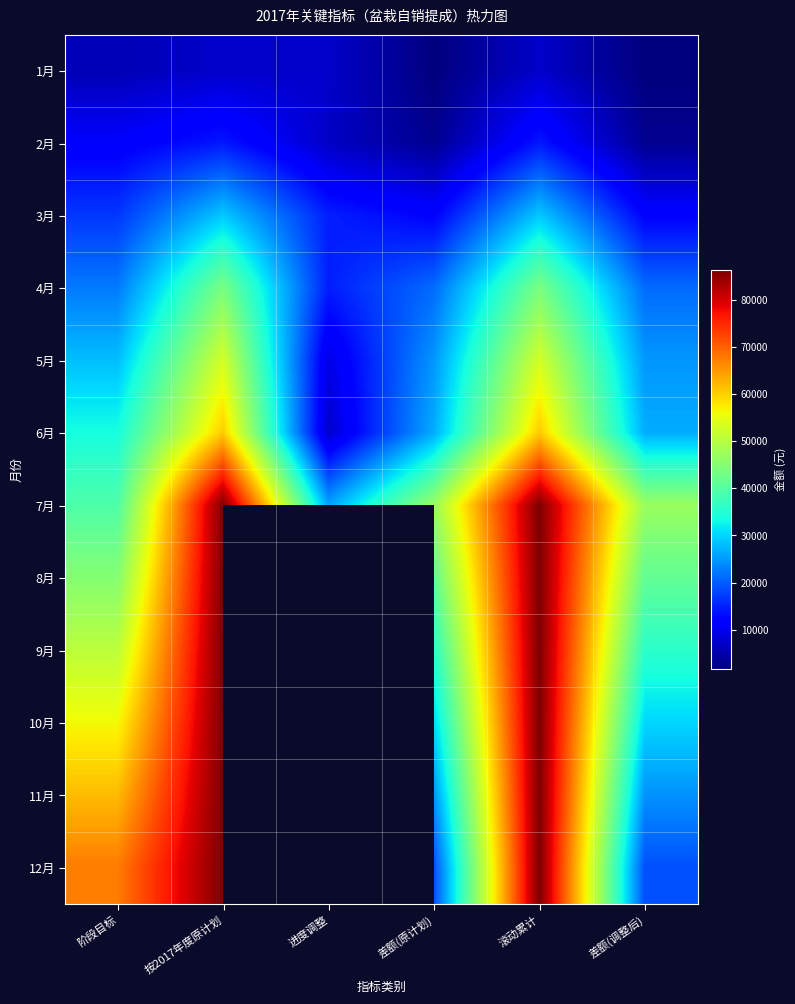

At how many categories does at least one series exceed 3787?

6